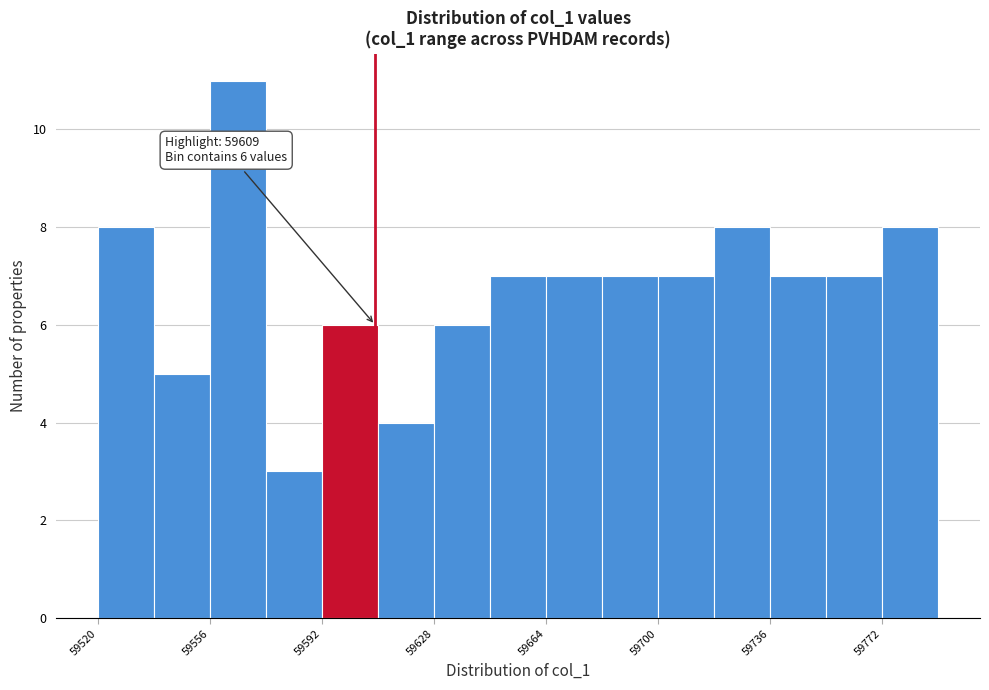

Read against the x-axis, roughly where is the centre of the tallest bar?

59565